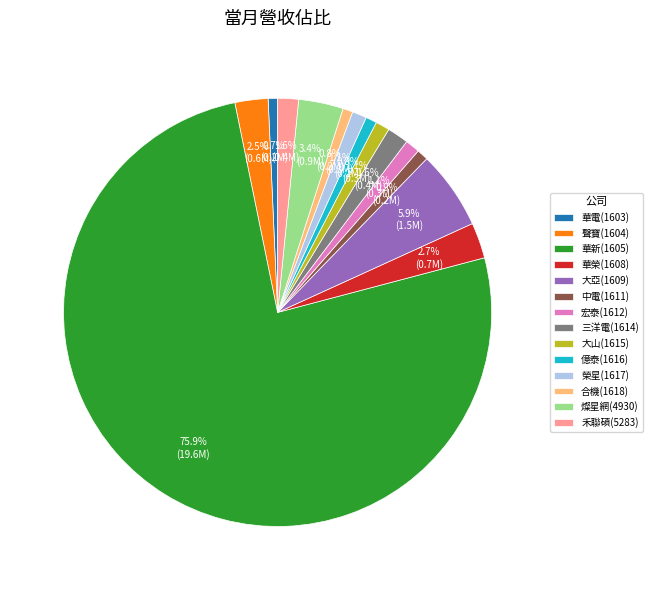

What portion of the pie excludes 禾聯碩(5283)?

98.4%